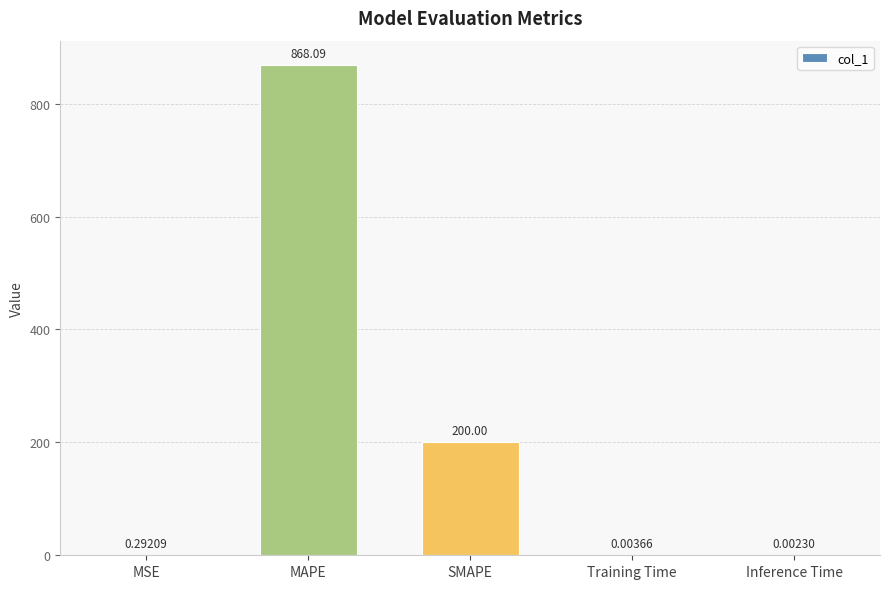

Which has a higher value, Training Time or SMAPE?

SMAPE